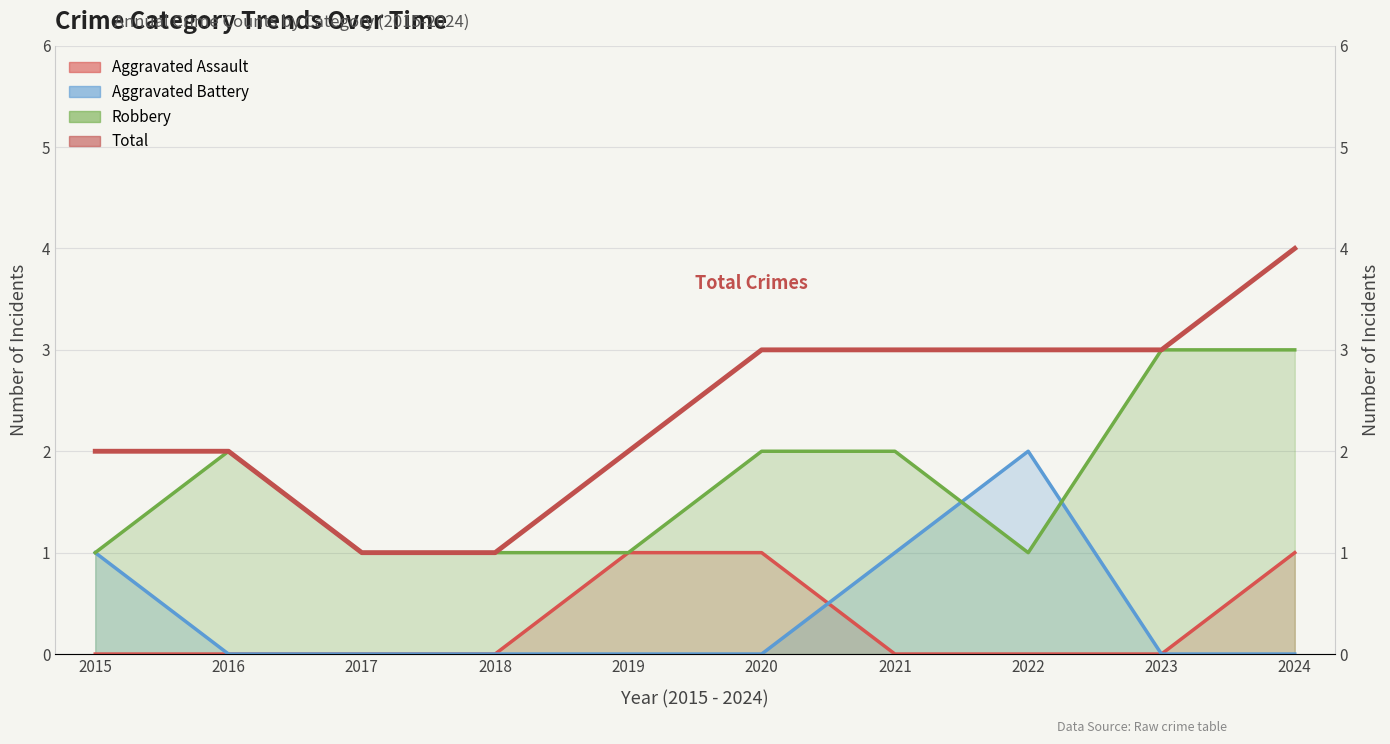

List the labels in order of value, largest first.

2024, 2020, 2021, 2022, 2023, 2015, 2016, 2019, 2017, 2018